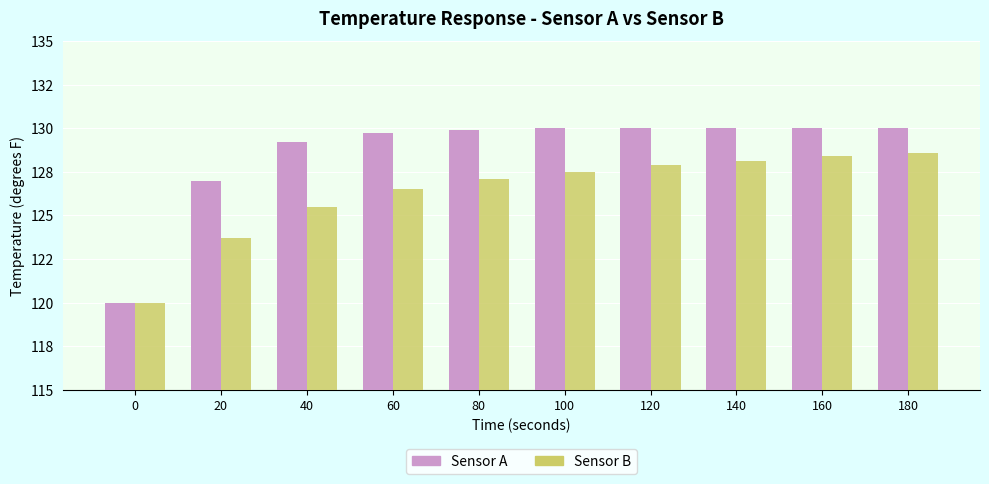

Are the bars grouped side by side (vs. stacked)?

Yes